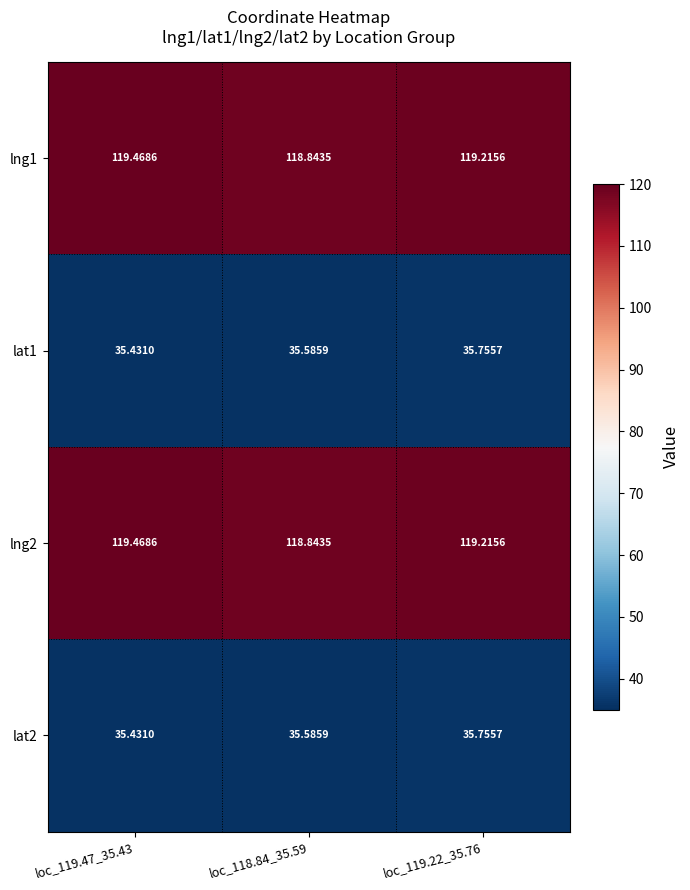

Reading left to right, list all the values displayed in this chart.

lng1: loc_119.47_35.43=119.5	loc_118.84_35.59=118.8	loc_119.22_35.76=119.2
lat1: loc_119.47_35.43=35.4	loc_118.84_35.59=35.6	loc_119.22_35.76=35.8
lng2: loc_119.47_35.43=119.5	loc_118.84_35.59=118.8	loc_119.22_35.76=119.2
lat2: loc_119.47_35.43=35.4	loc_118.84_35.59=35.6	loc_119.22_35.76=35.8